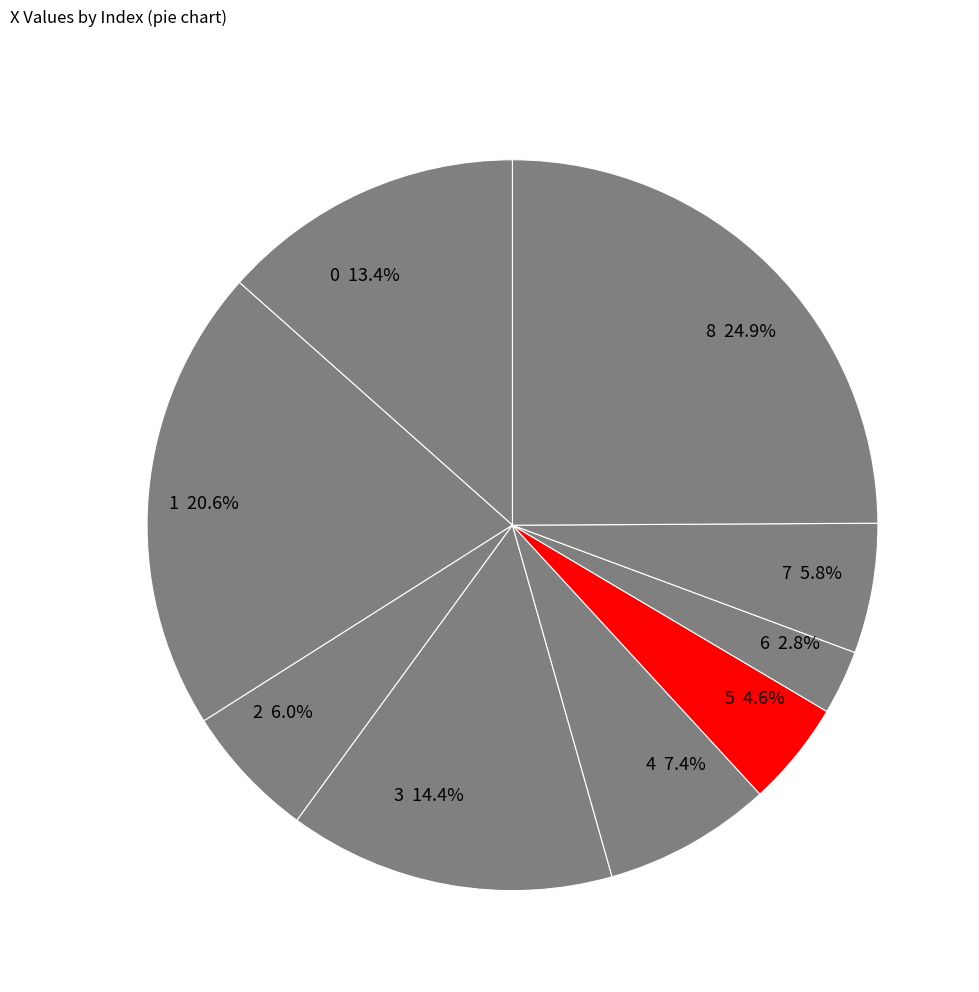

Does 3 represent more than half of the total?

No